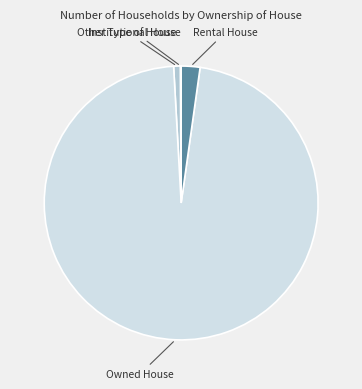

Does any single category account for the majority?

Yes